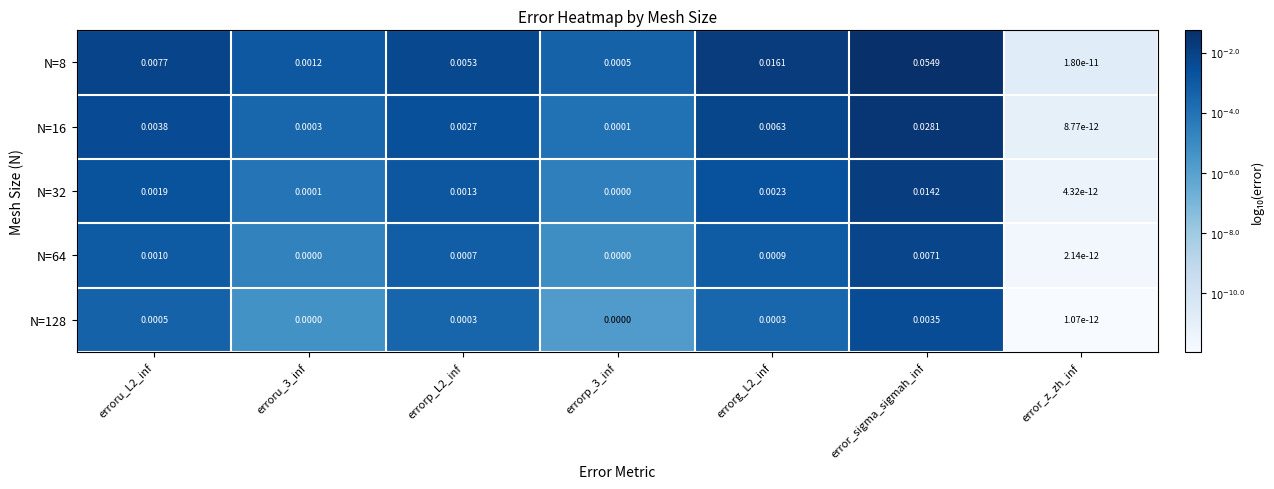

Which label corresponds to the largest value in the chart?

error_sigma_sigmah_inf